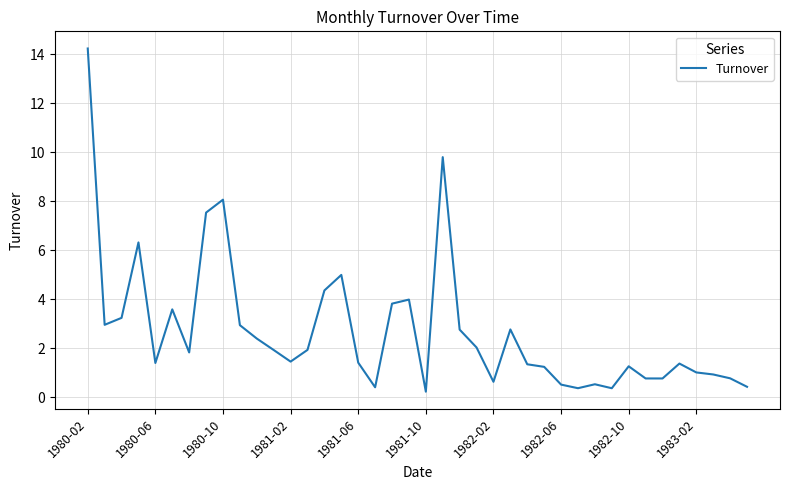

What is the difference between the maximum and minimum values?

14.0